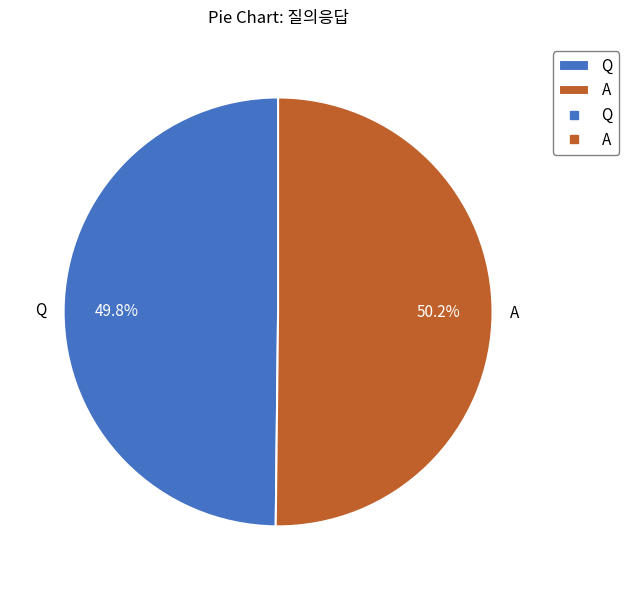

Is there any slice that represents more than half of the pie?

Yes